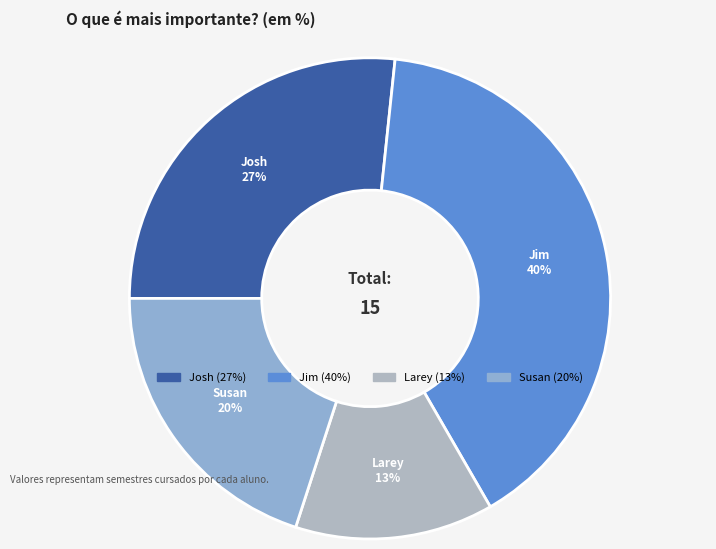

Does any single category account for the majority?

No